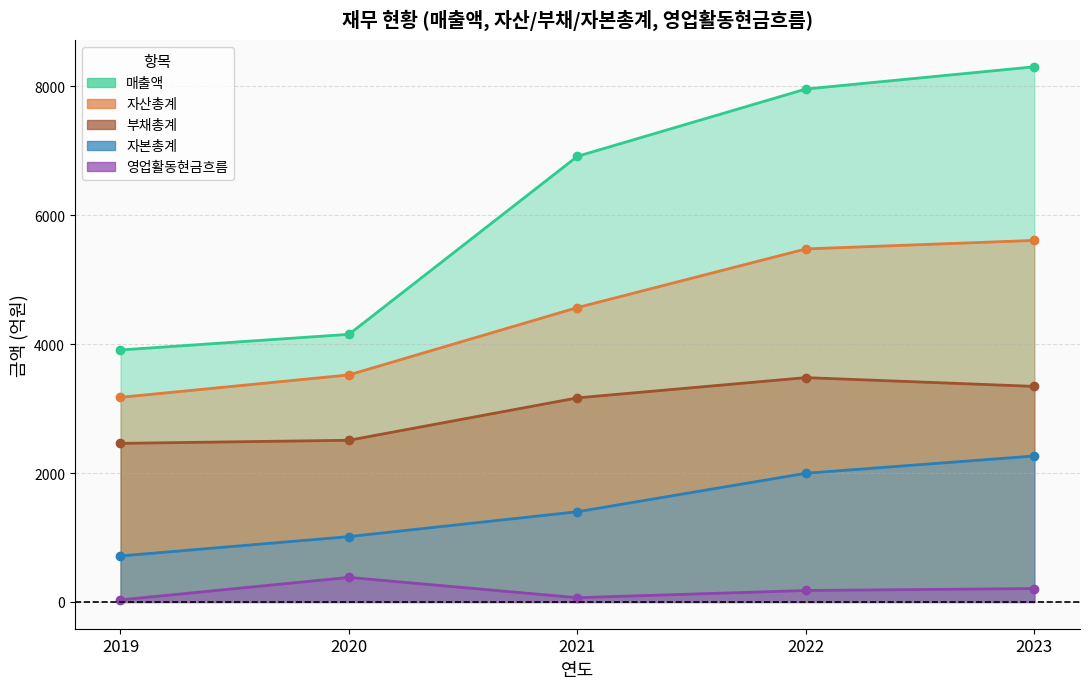

Rank the series by their maximum value, from lowest to highest.

영업활동현금흐름, 자본총계, 부채총계, 자산총계, 매출액